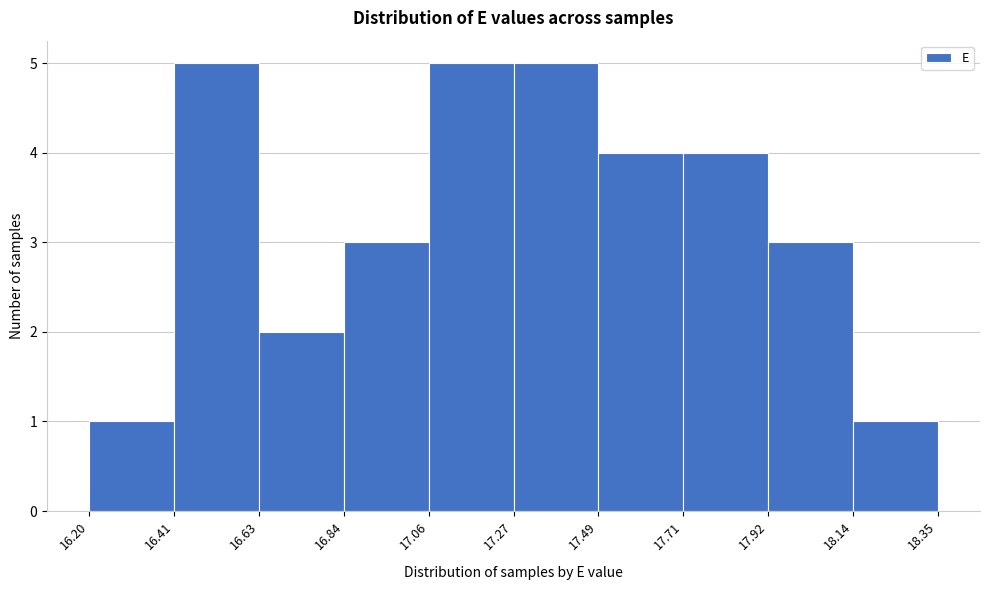

What is the height of the bar covering 18.14 to 18.35 on the x-axis? The values are not printed on the chart, so give them approximately, as read against the axis.

1